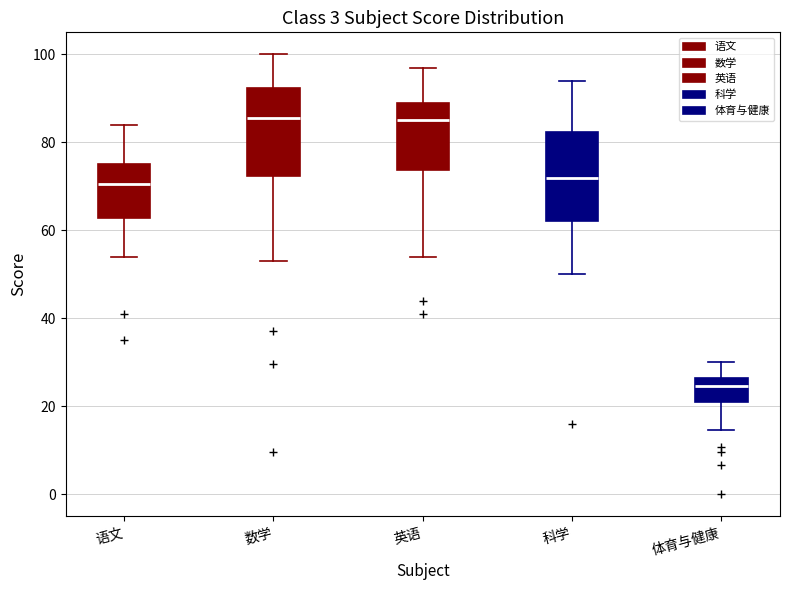

Where does the median line of the box for 科学 sit on the y-axis? The values are not printed on the chart, so give them approximately, as read against the axis.

72